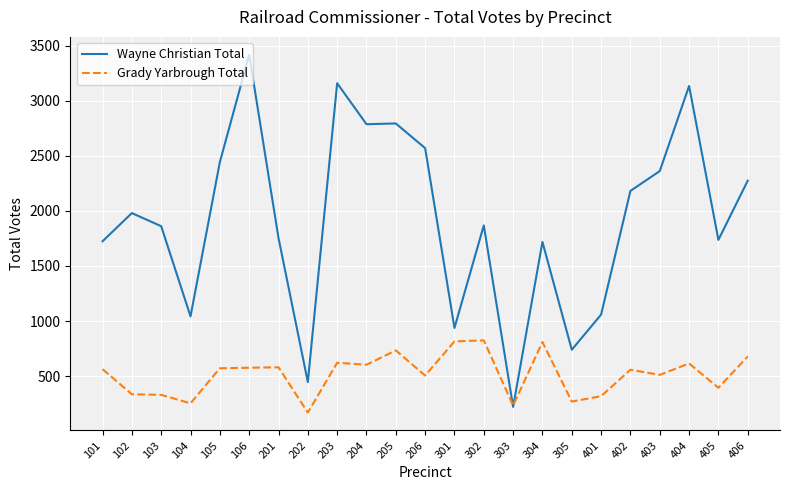

Where do Grady Yarbrough Total and Wayne Christian Total first cross each other?

302 and 303